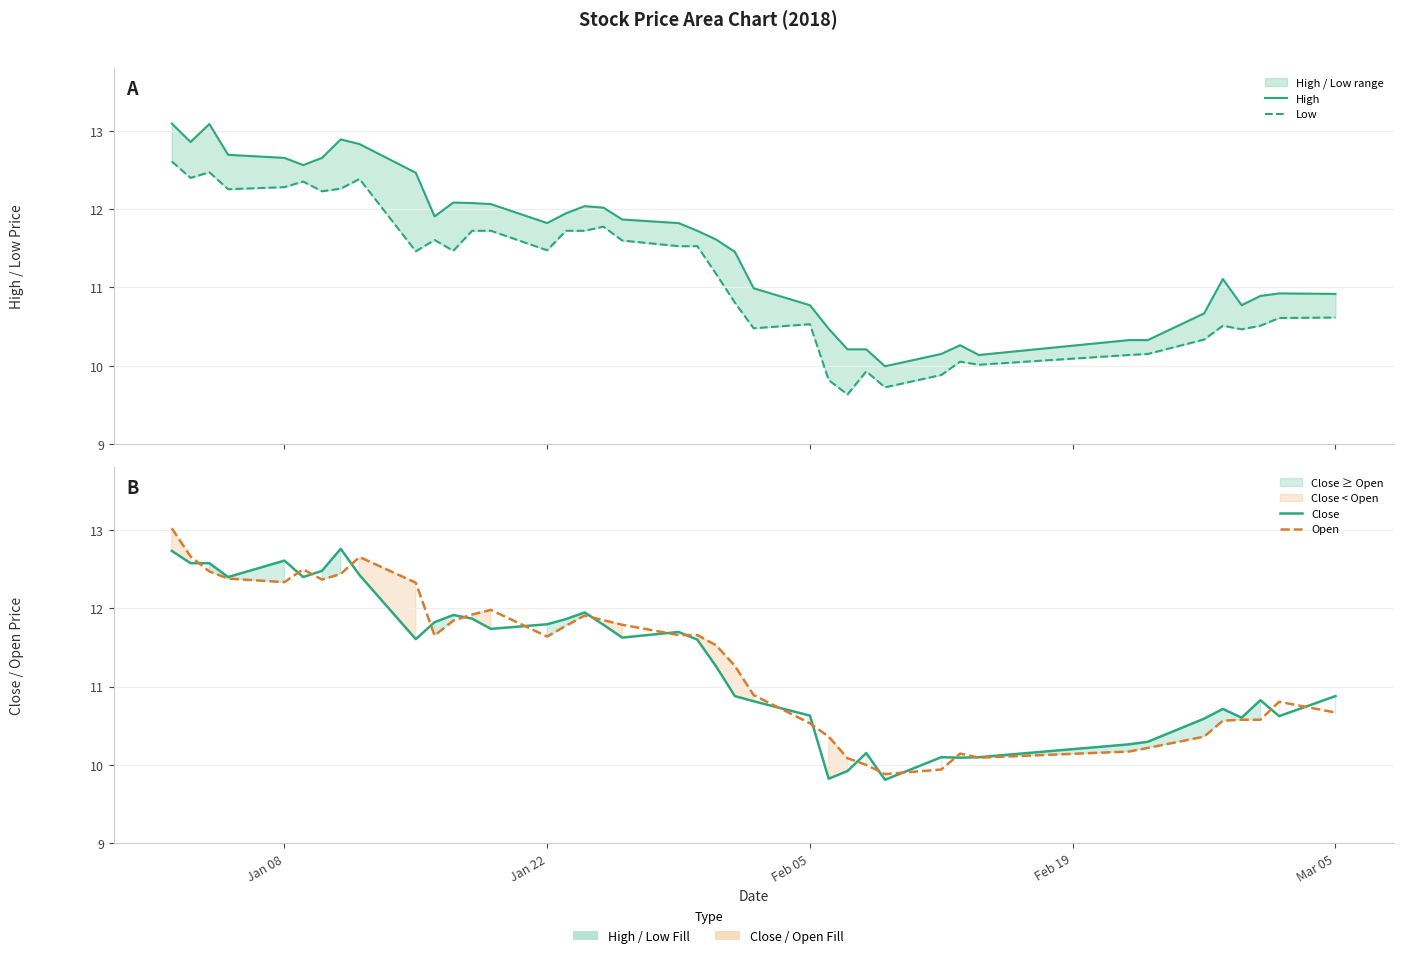

True or false: Open has more than 1 interior local peaks.

True